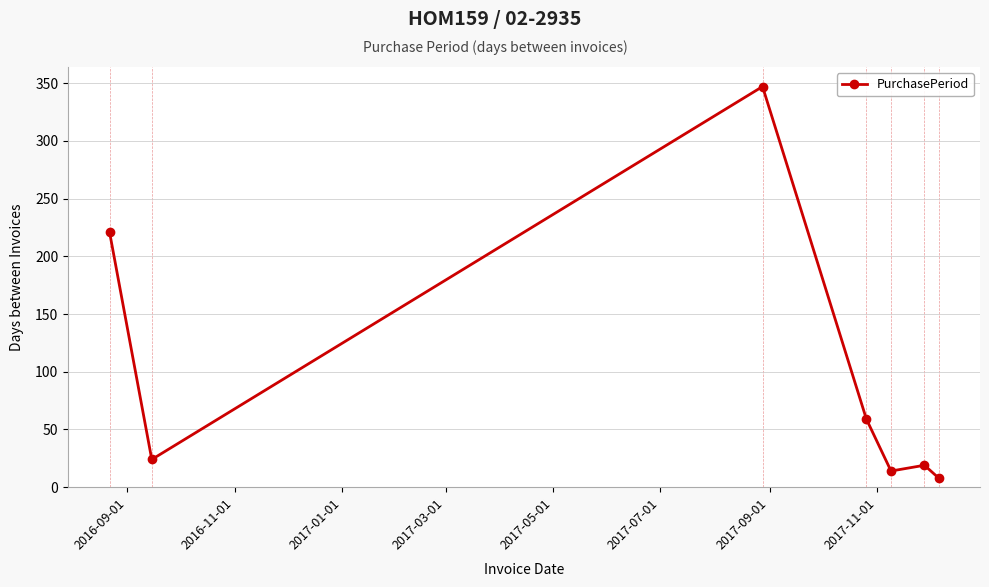

How many interior local peaks (higher than both neighbors) does the data have?

2